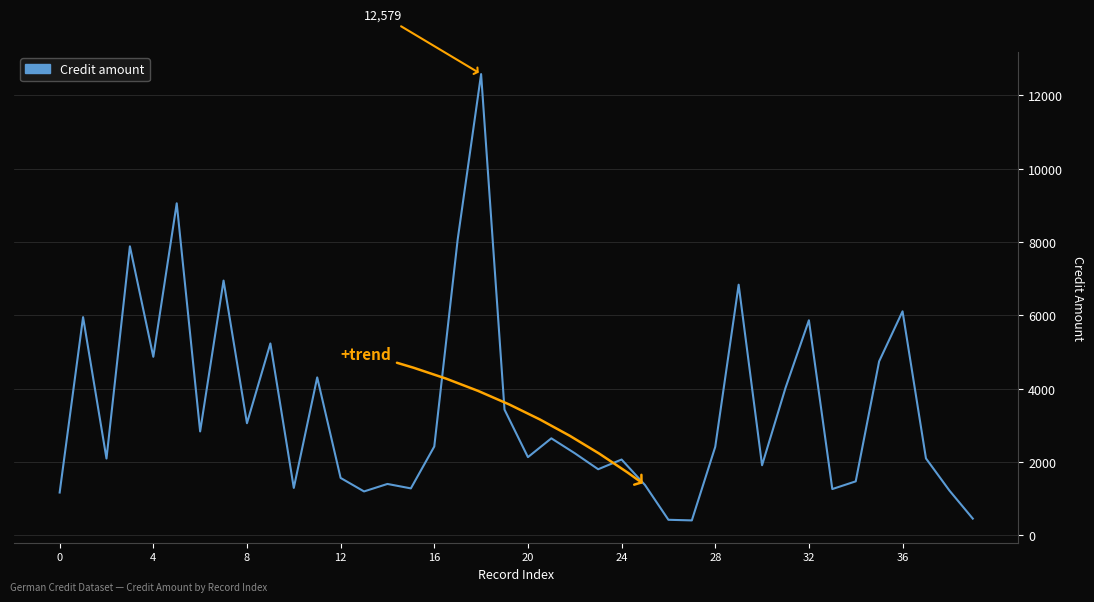

What is the minimum value shown in the chart?

409